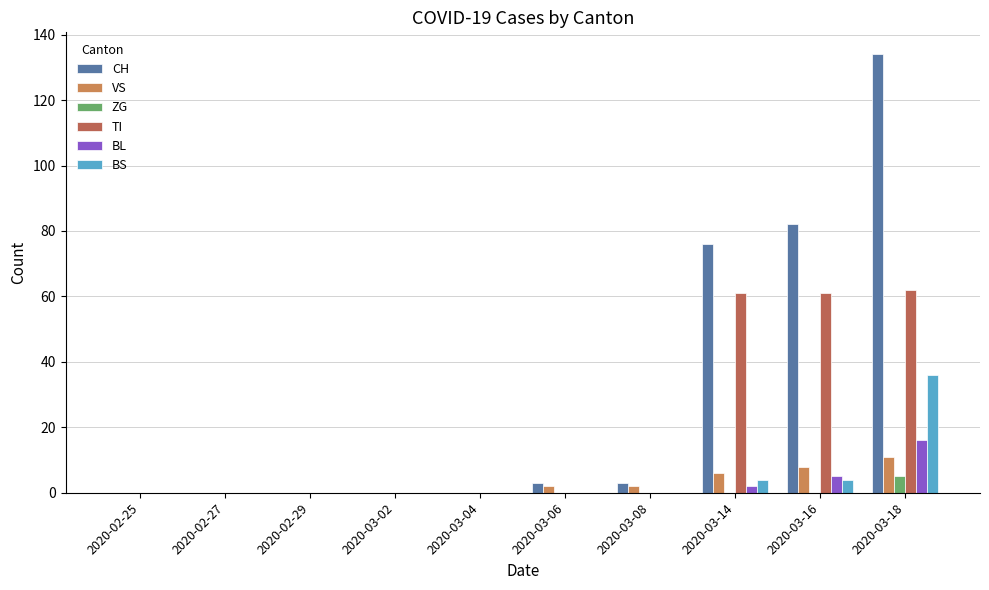

Rank the series by their maximum value, from lowest to highest.

ZG, VS, BL, BS, TI, CH